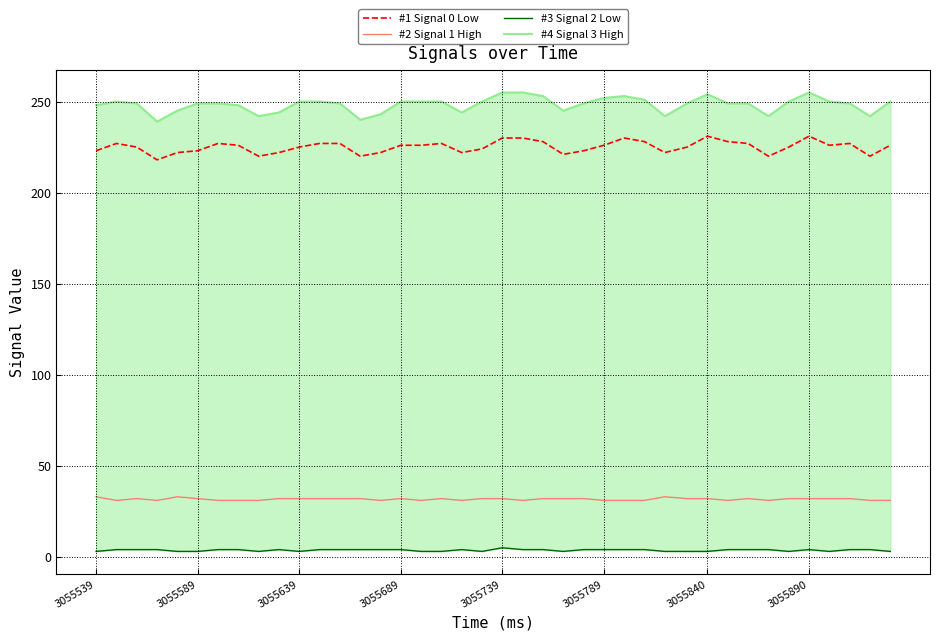

Where is #4 Signal 3 High nearest to the value 247?

3055539